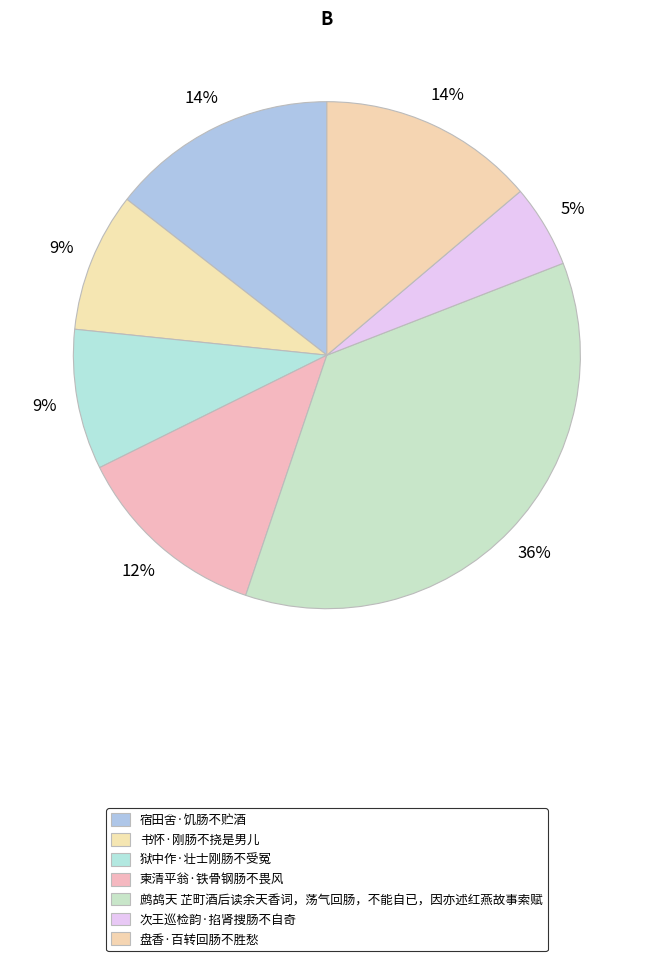

True or false: 盘香·百转回肠不胜愁 accounts for 21% of the total.

False